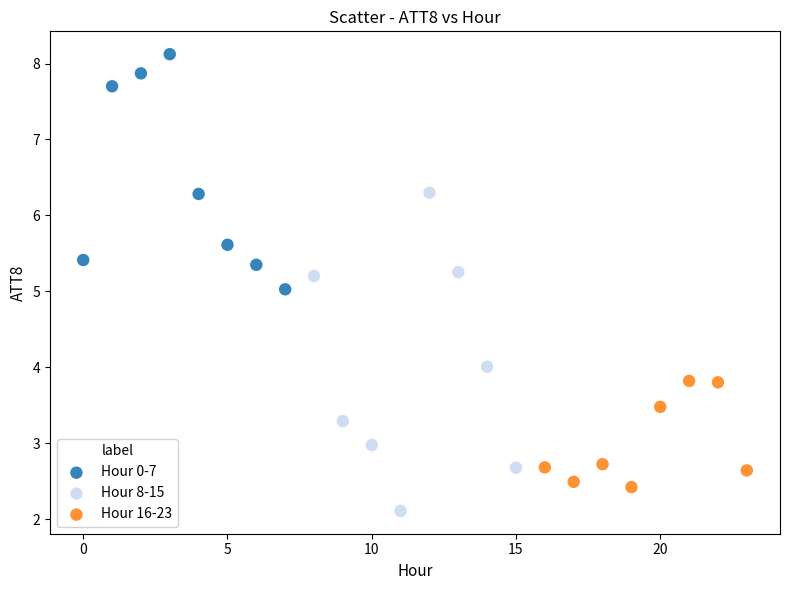

Which series contains the lowest Y value?

Hour 8-15